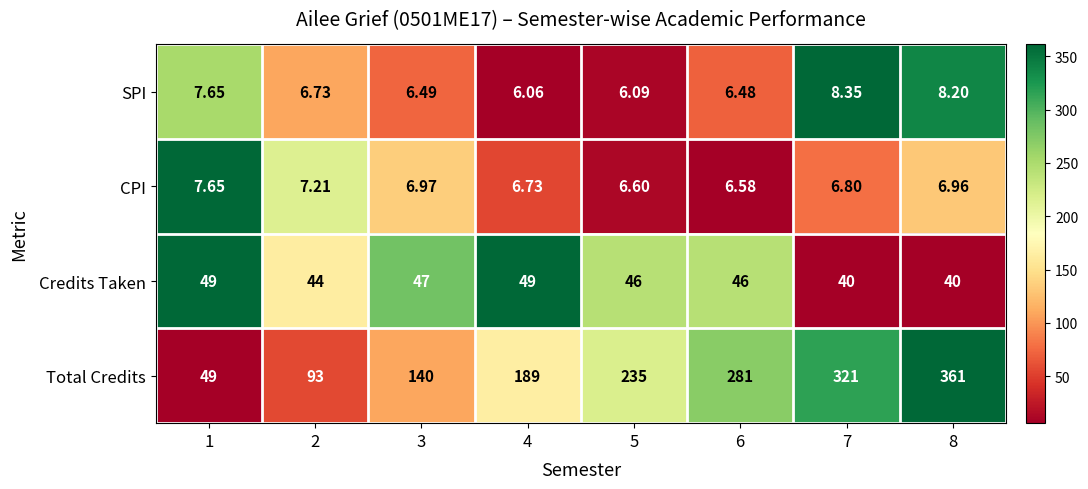

Which series has the largest range (max minus min)?

Total Credits